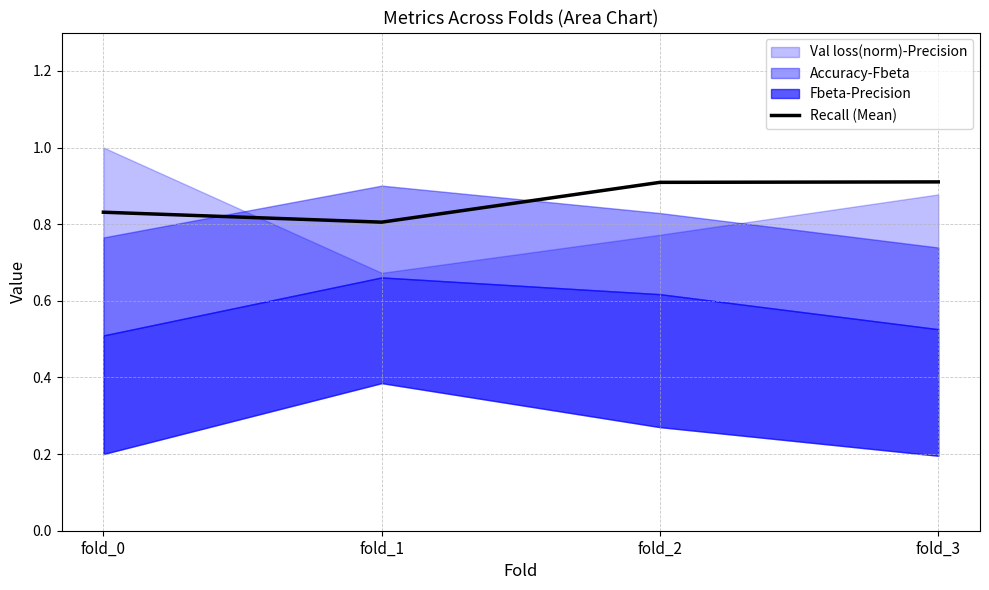

At which category does the data reach its first local valley?

fold_1